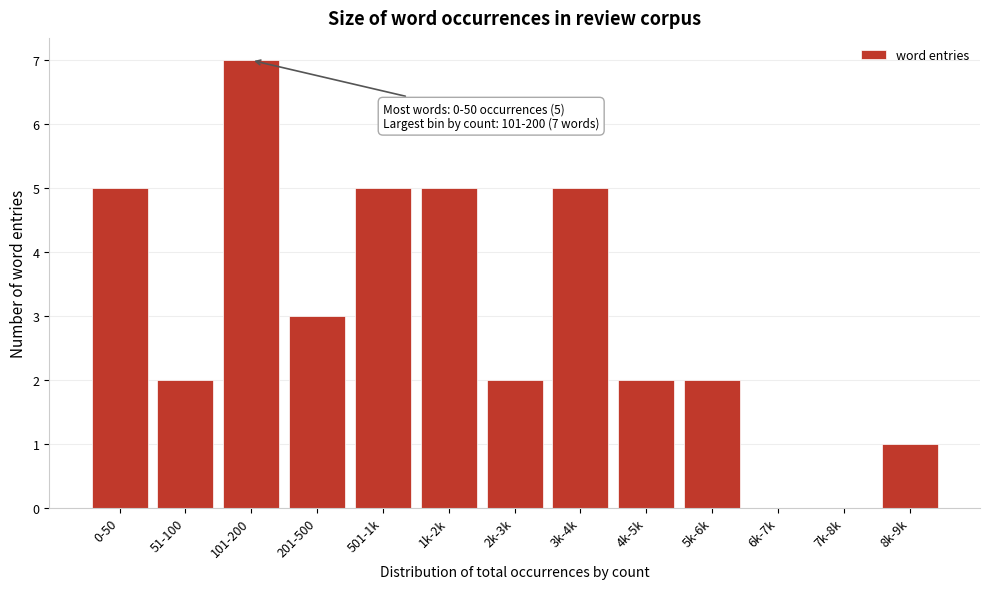

Reading right to left, what are all the values shown in this chart?

8k-9k=1	7k-8k=0	6k-7k=0	5k-6k=2	4k-5k=2	3k-4k=5	2k-3k=2	1k-2k=5	501-1k=5	201-500=3	101-200=7	51-100=2	0-50=5